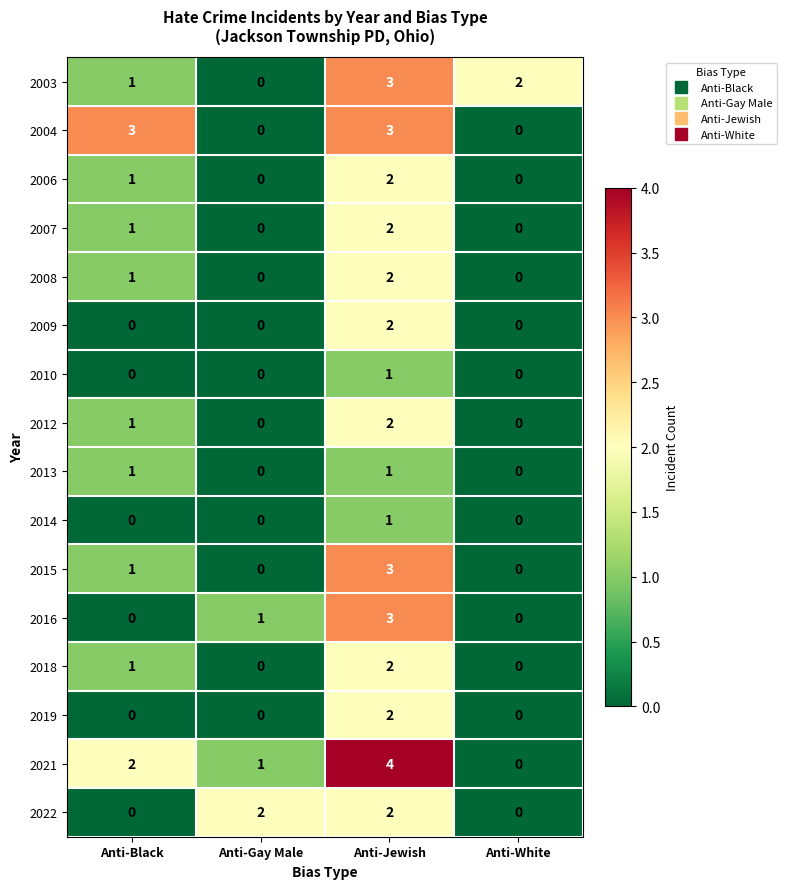

How many distinct data groups are displayed?

16